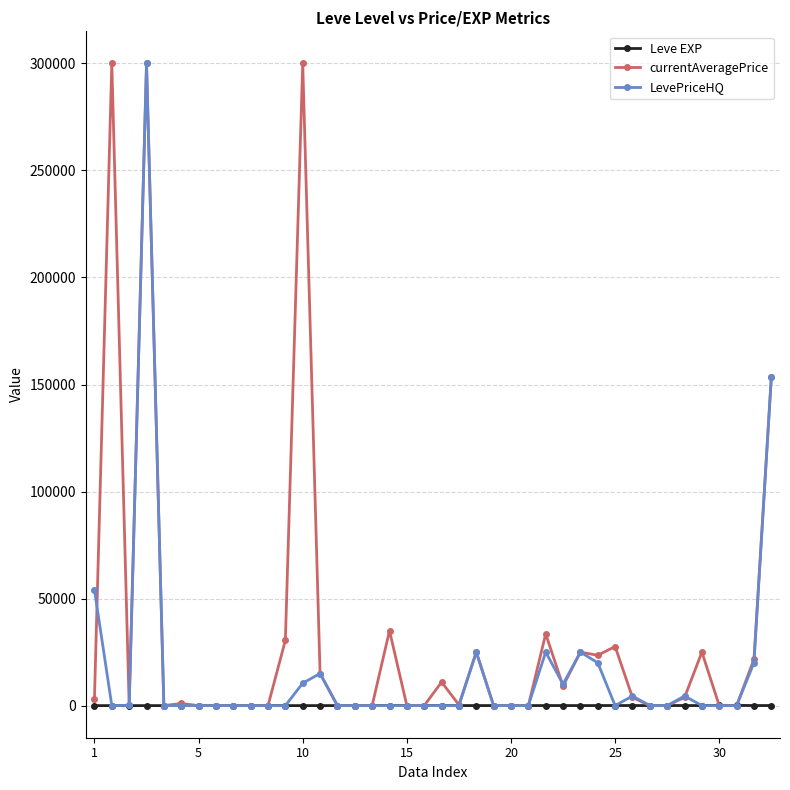

At how many categories does at least one series exceed 198721?

3